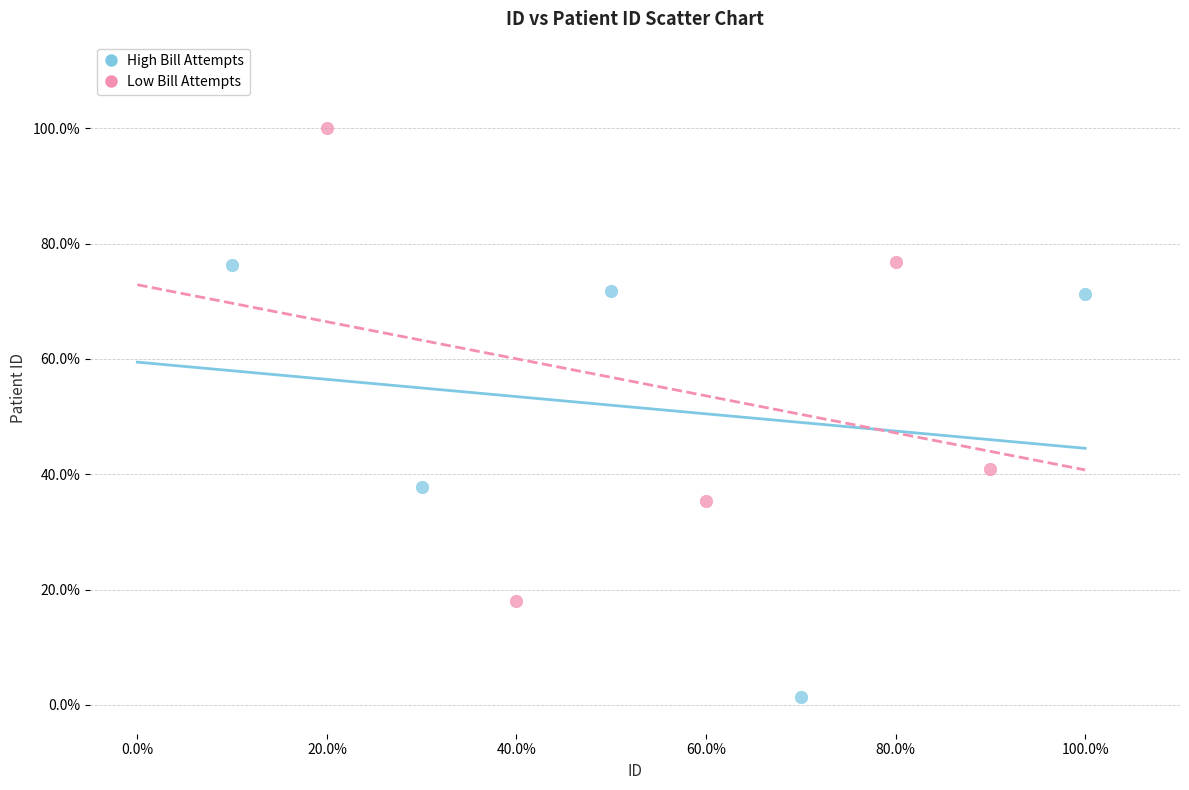

Which series has the largest Y range (max minus min)?

Low Bill Attempts